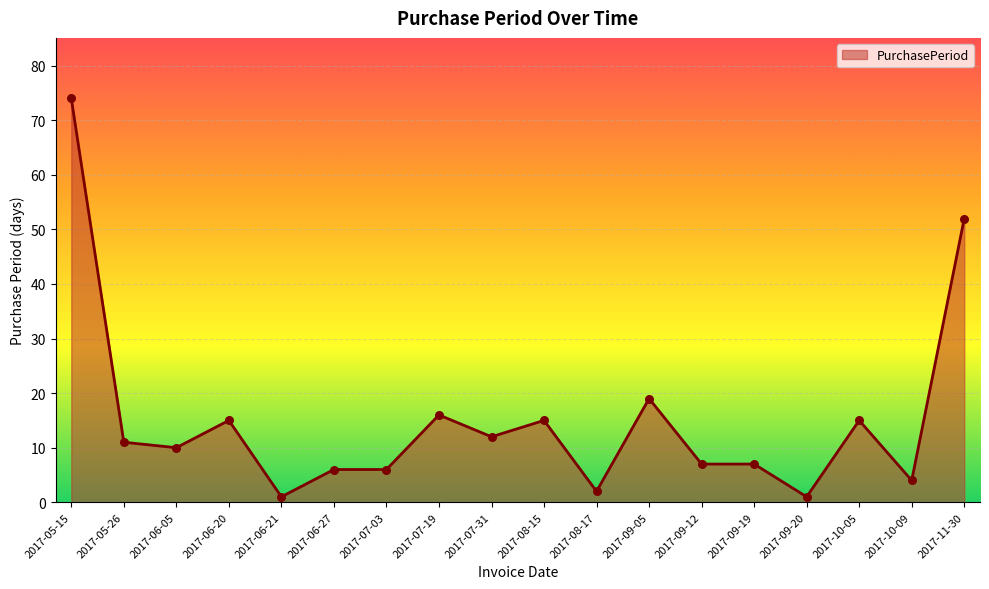

Between 2017-10-09 and 2017-09-12, which is larger?

2017-09-12